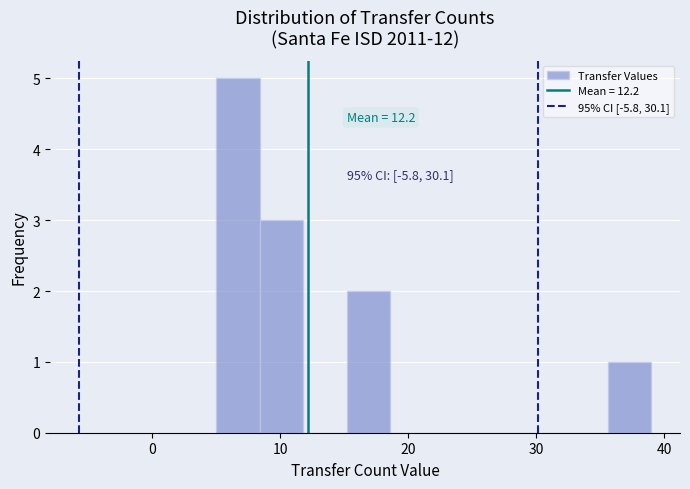

Around what value on the x-axis is the tallest bar? Give the approximate position of its centre, as read against the axis.

7